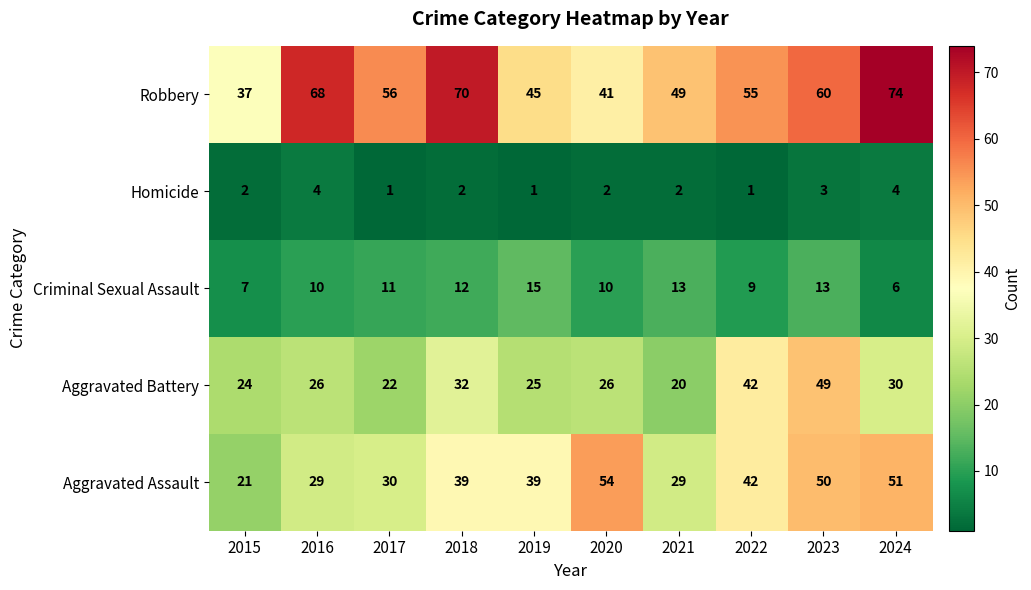

At which category does the chart reach its peak across all series?

2024